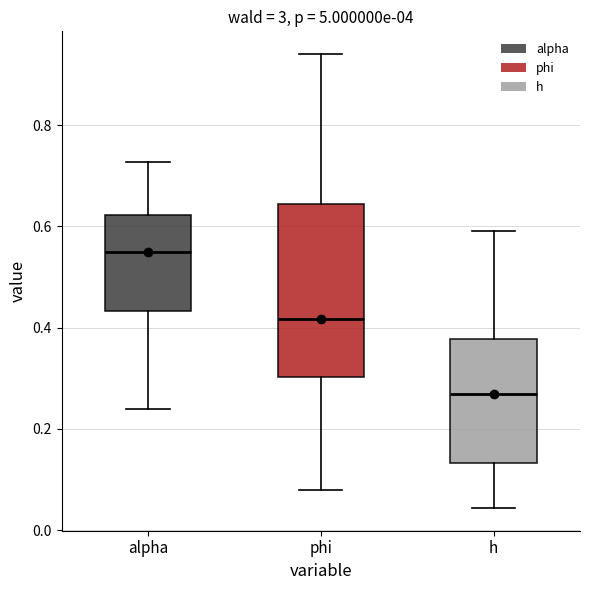

Which box is the tallest, from its lower edge to its upper edge?

phi